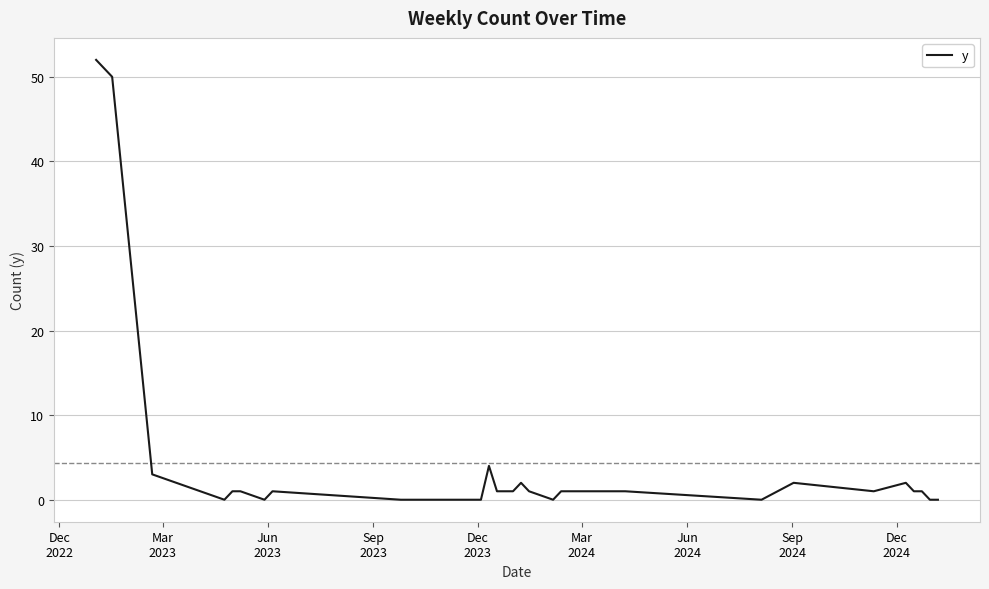

What is the difference between the maximum and minimum values?

52